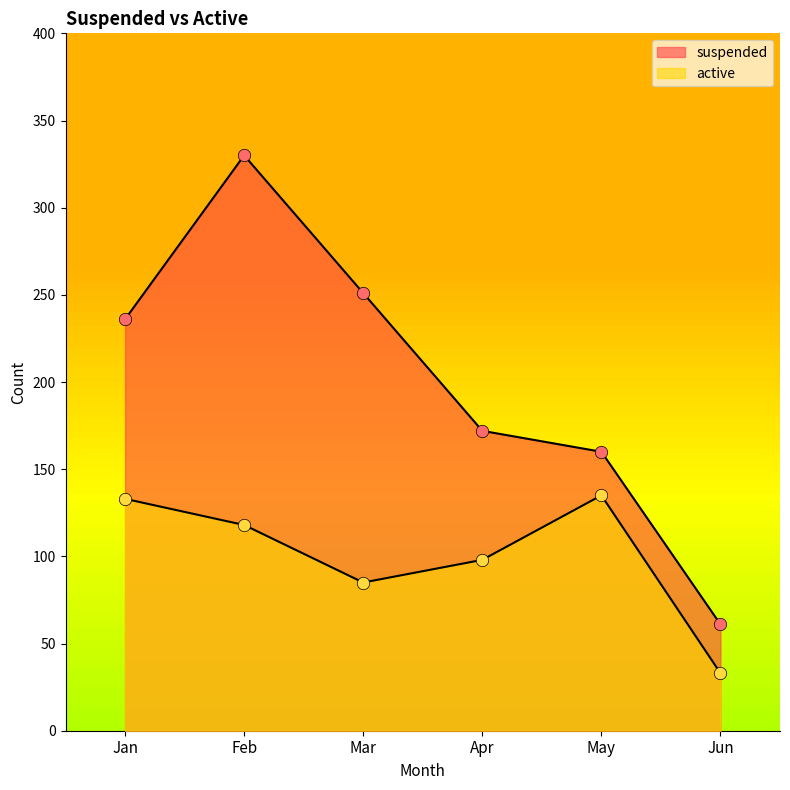

Which series has the largest total across all categories?

suspended